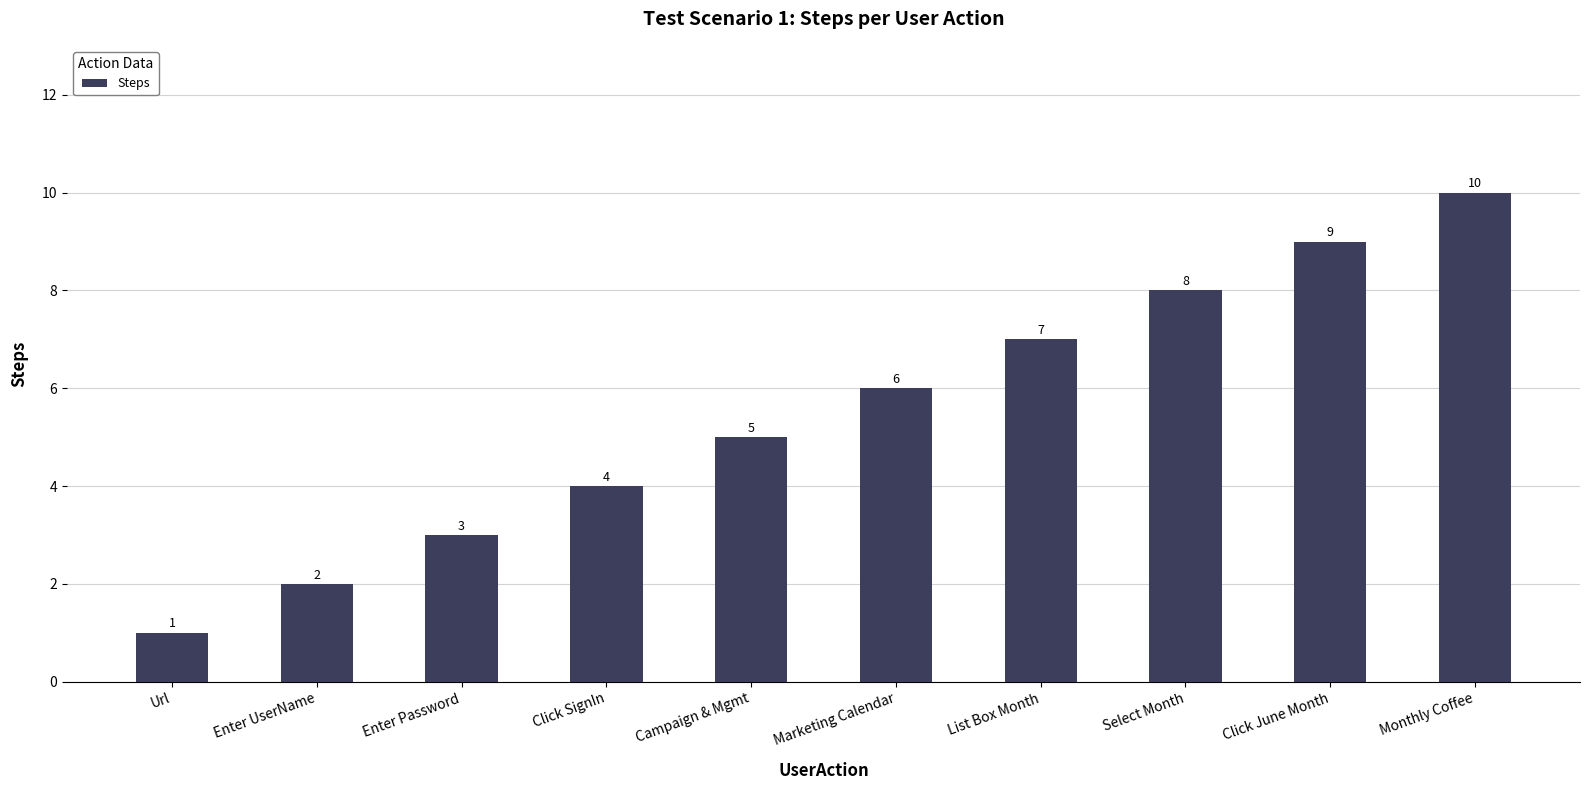

What is the ratio of the value at Url to the value at Marketing Calendar?

0.2